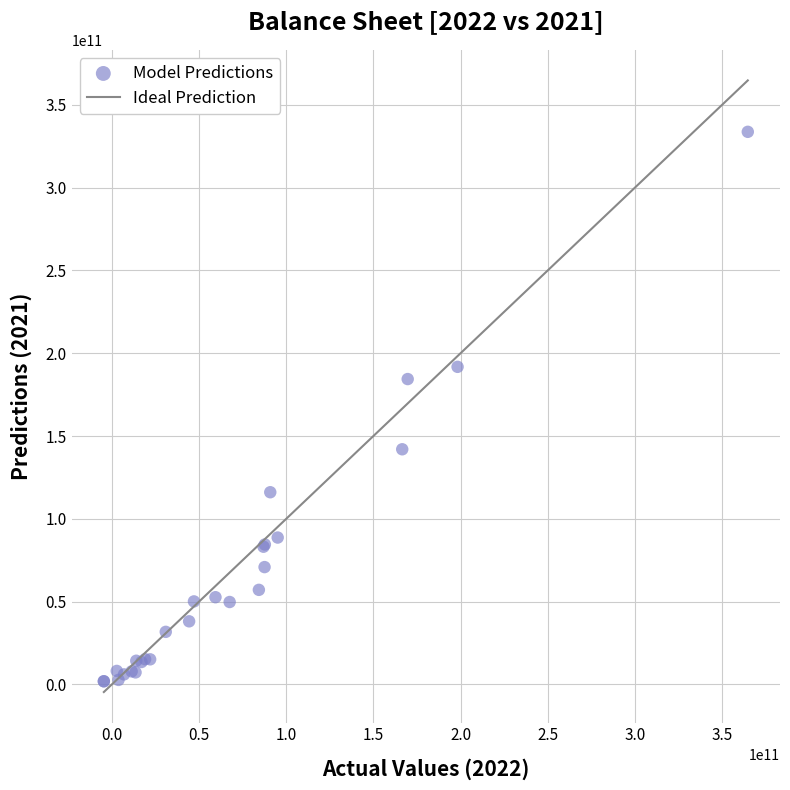

What Y value in the scatter plot is closest to 167800500000?

184406000000